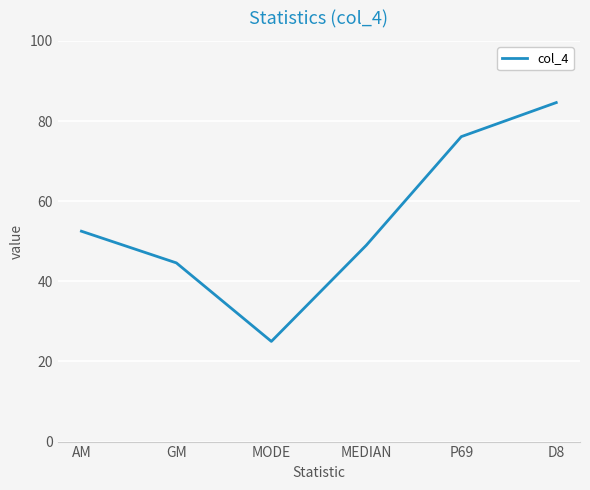

Rank the categories by value from lowest to highest.

MODE, GM, MEDIAN, AM, P69, D8